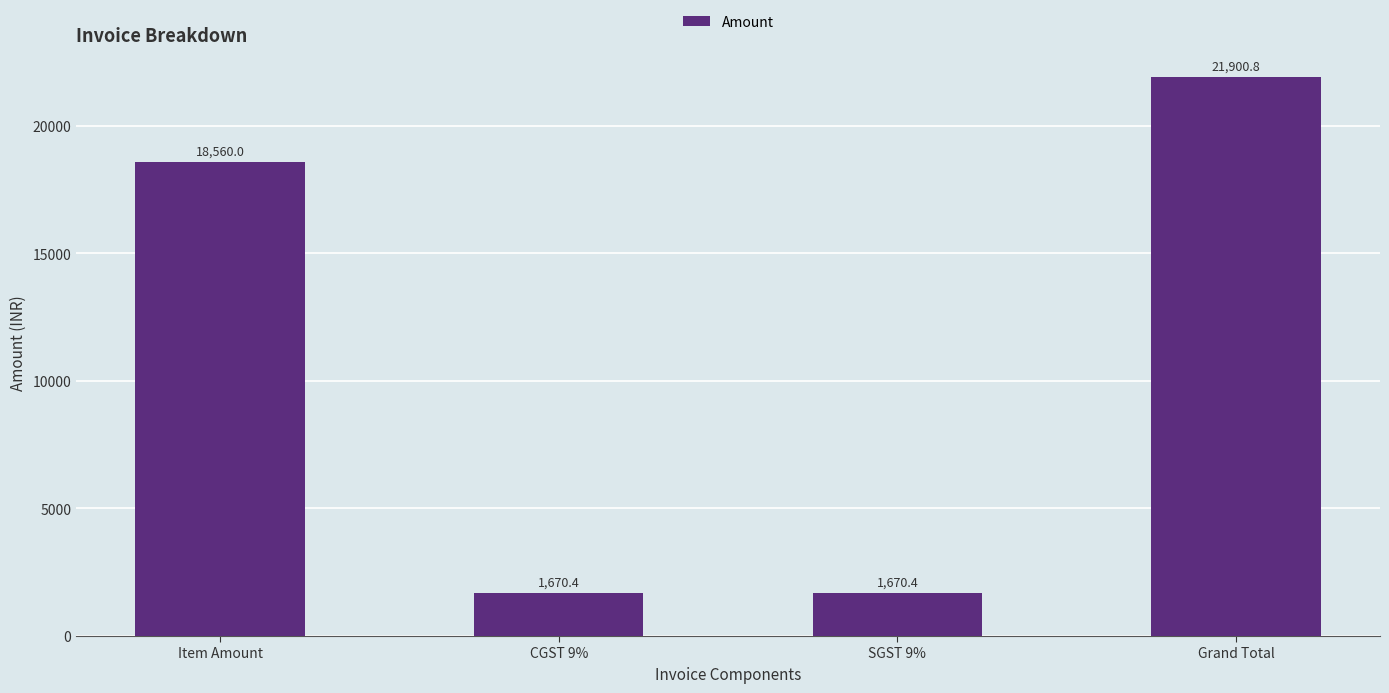

What is the label of the 2nd bar from the left?

CGST 9%